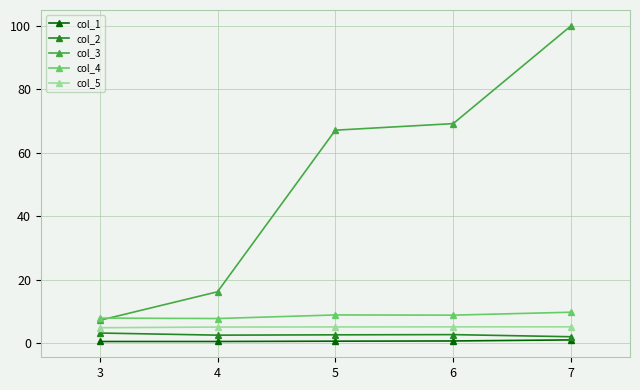

Rank the series by their maximum value, from highest to lowest.

col_3, col_4, col_5, col_2, col_1